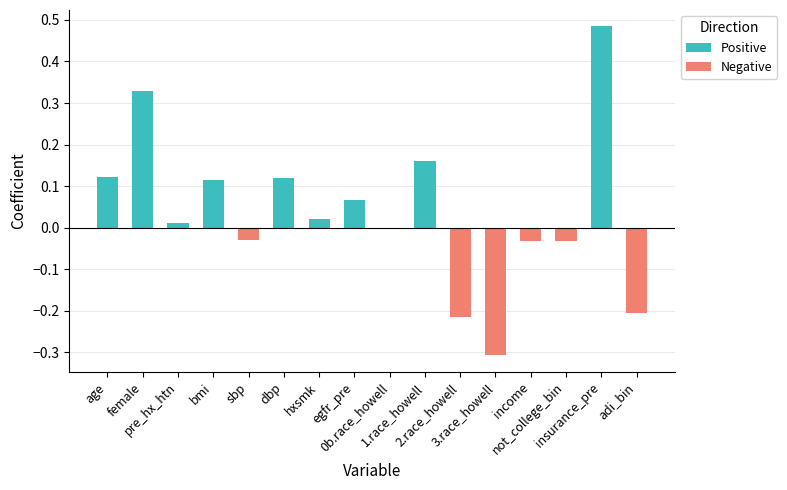

What is the average value of the Negative series?

-0.1